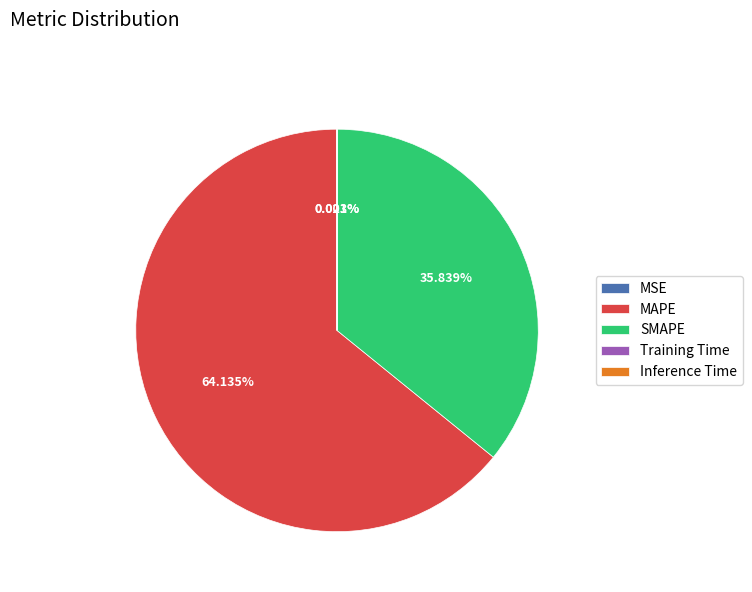

What is the majority slice?

MAPE